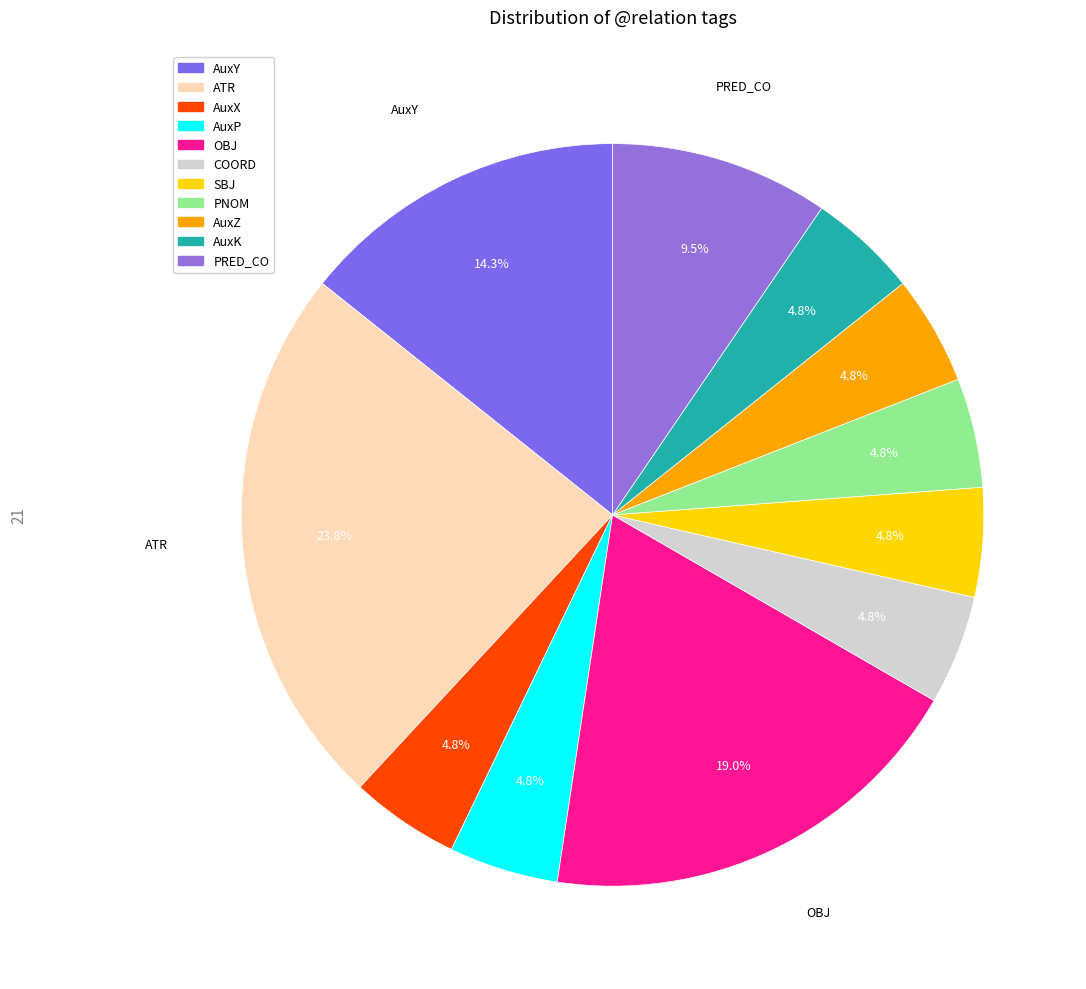

What is the total percentage of AuxP and SBJ?

9.5%